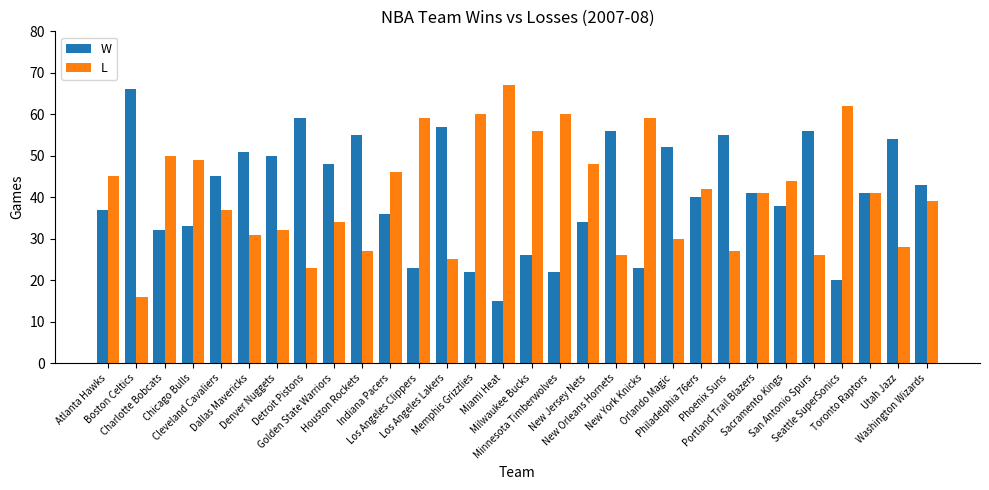

What is the difference between the maximum and minimum values in the W series?

51